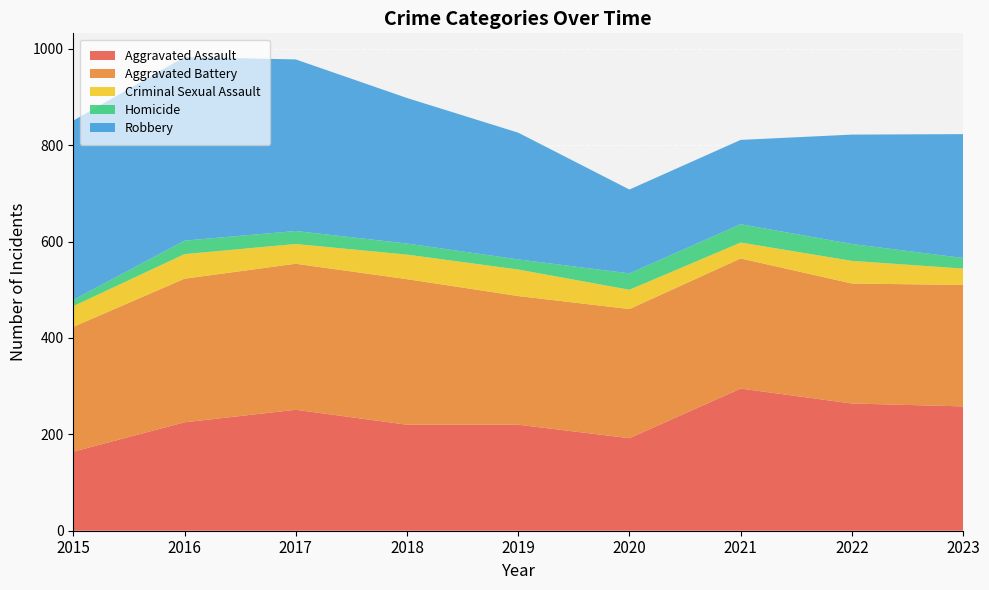

Reading left to right, list all the values displayed in this chart.

Aggravated Assault: 2015=164	2016=225	2017=251	2018=220	2019=220	2020=192	2021=295	2022=264	2023=258
Aggravated Battery: 2015=259	2016=298	2017=303	2018=302	2019=267	2020=268	2021=270	2022=249	2023=252
Criminal Sexual Assault: 2015=43	2016=51	2017=41	2018=51	2019=55	2020=40	2021=33	2022=47	2023=34
Homicide: 2015=13	2016=28	2017=27	2018=23	2019=21	2020=34	2021=38	2022=35	2023=22
Robbery: 2015=372	2016=381	2017=356	2018=302	2019=263	2020=174	2021=175	2022=227	2023=257